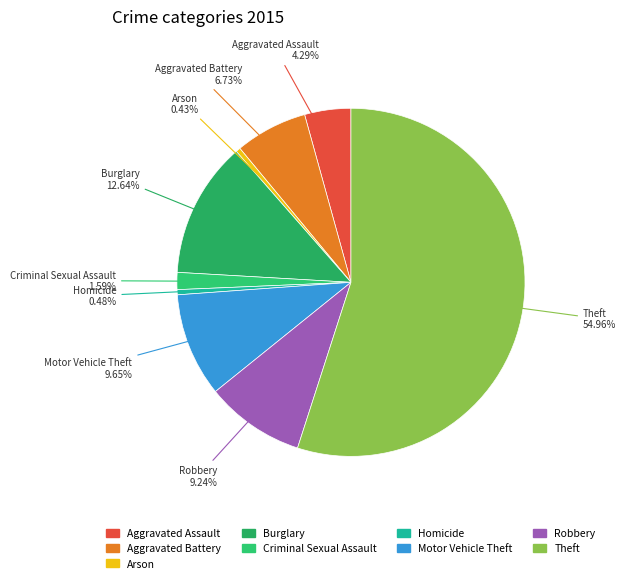

To the nearest percent, what is the difference between the largest and smallest slice percentages?

55%